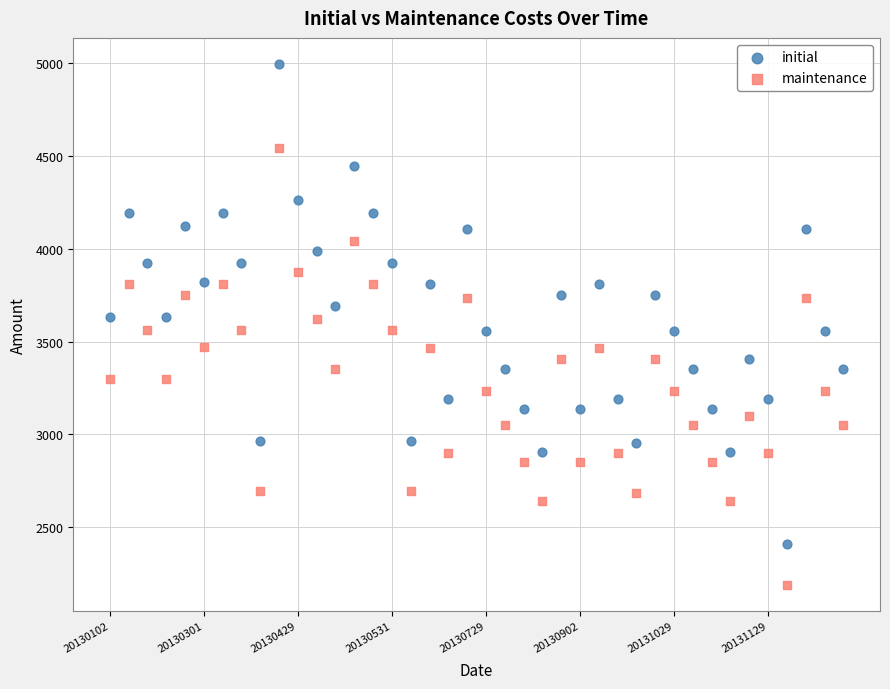

Which series reaches the maximum Y coordinate?

initial